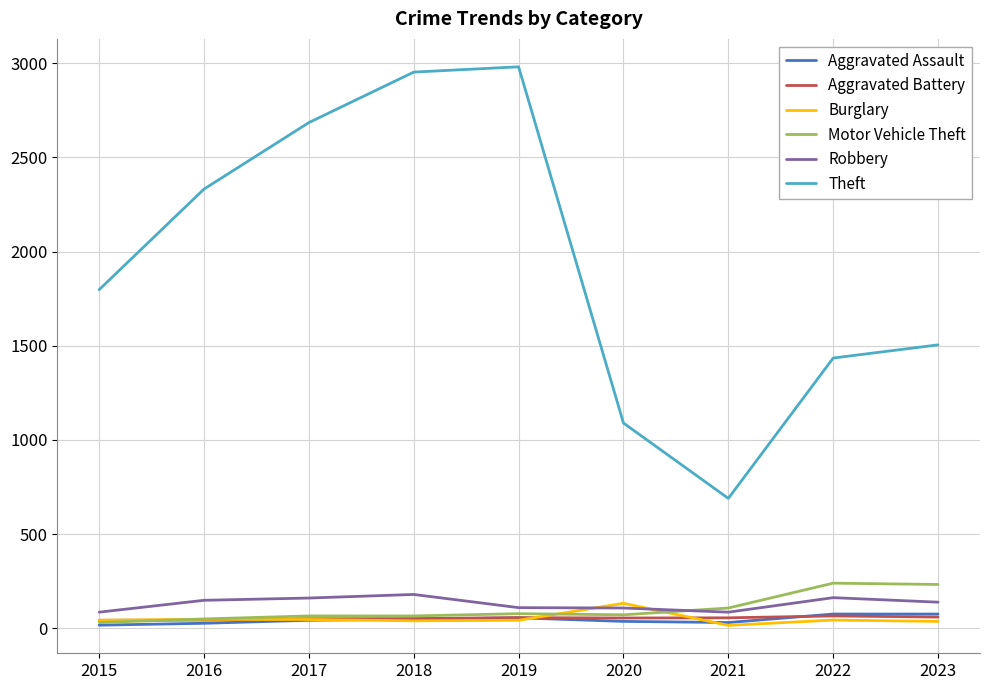

True or false: Theft and Burglary cross at least once.

False